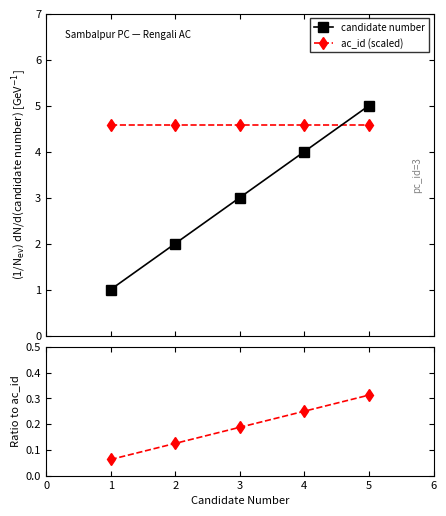

What is the maximum value shown in the chart?

5.0